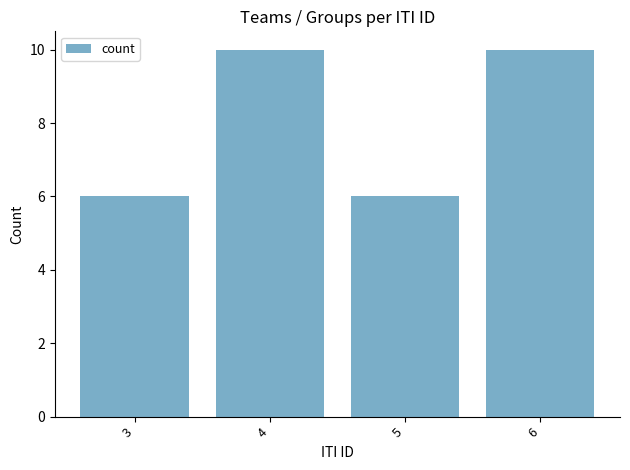

Read the value at 3.

6